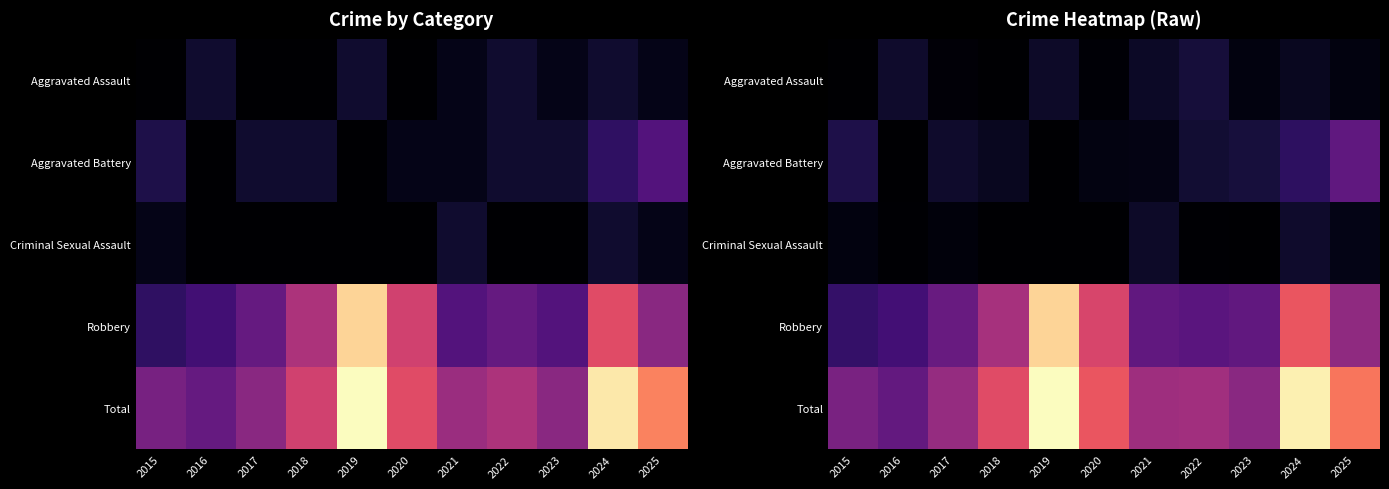

Which category has the lowest value in the Robbery series?

2015